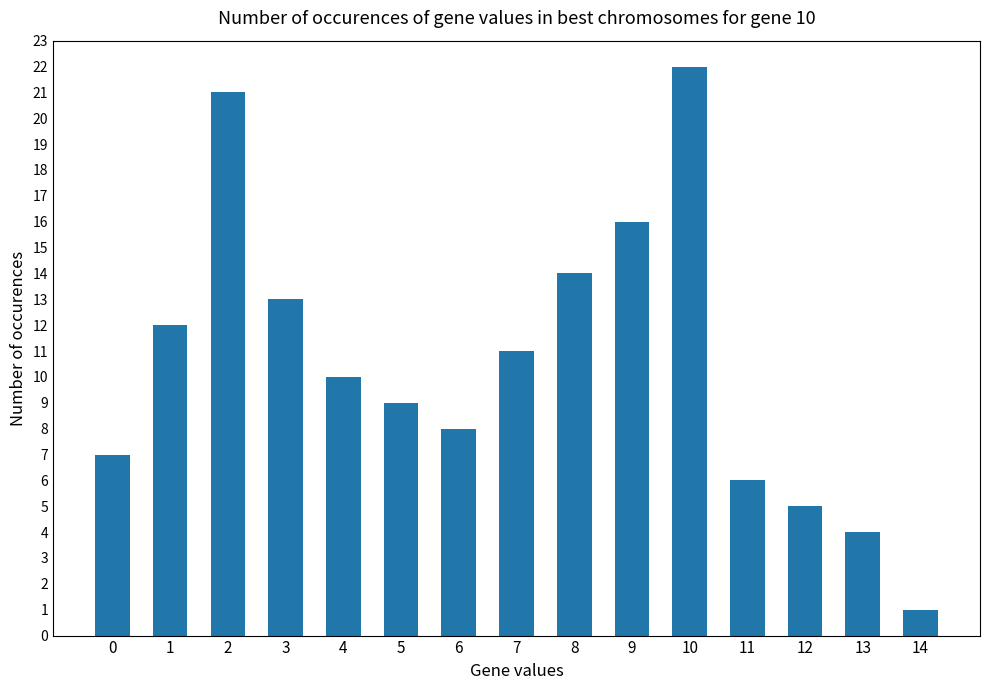

Are the bars grouped side by side (vs. stacked)?

No